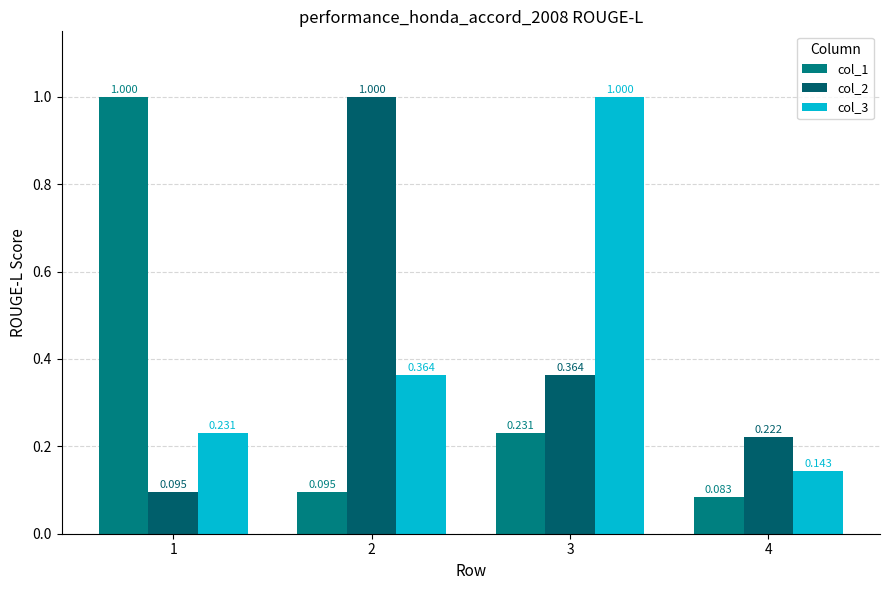

How many bars are there in total?

12